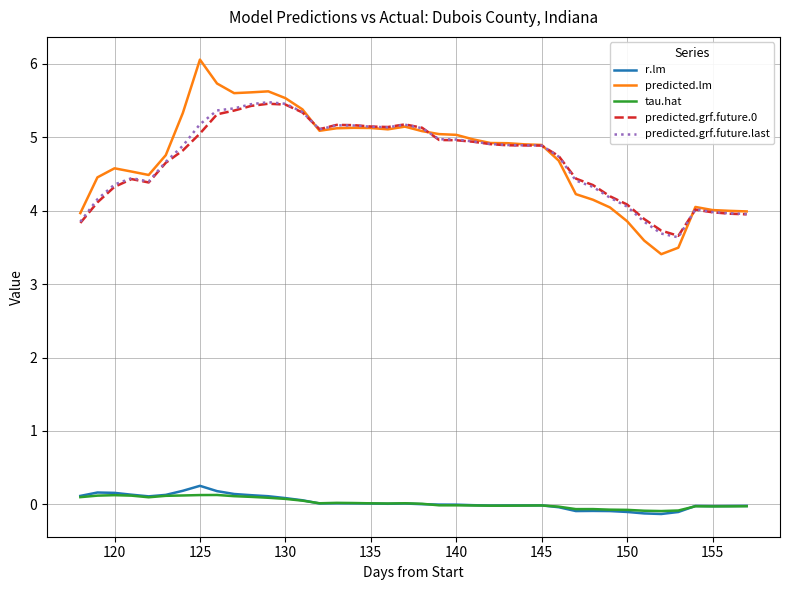

Which series has the widest spread of values?

predicted.lm